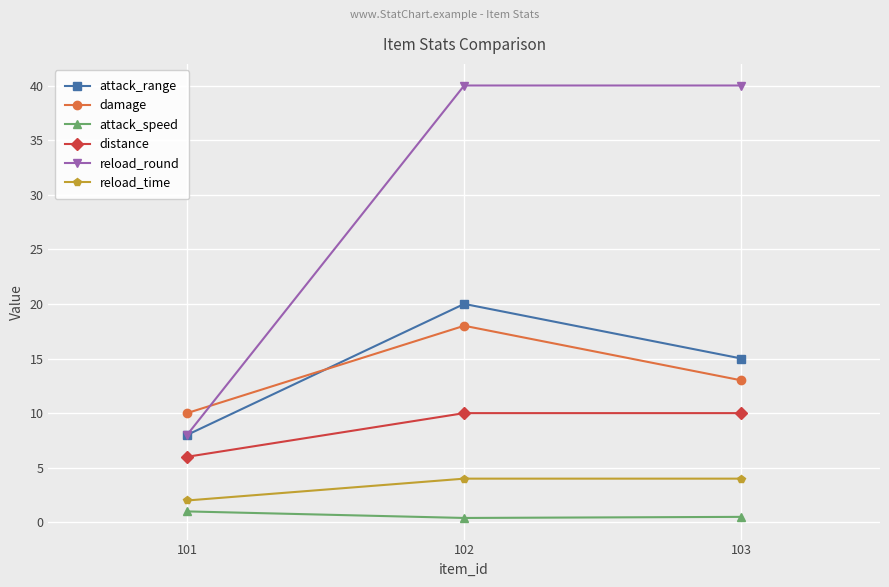

True or false: attack_range has a value of 8.0 at 101.

True